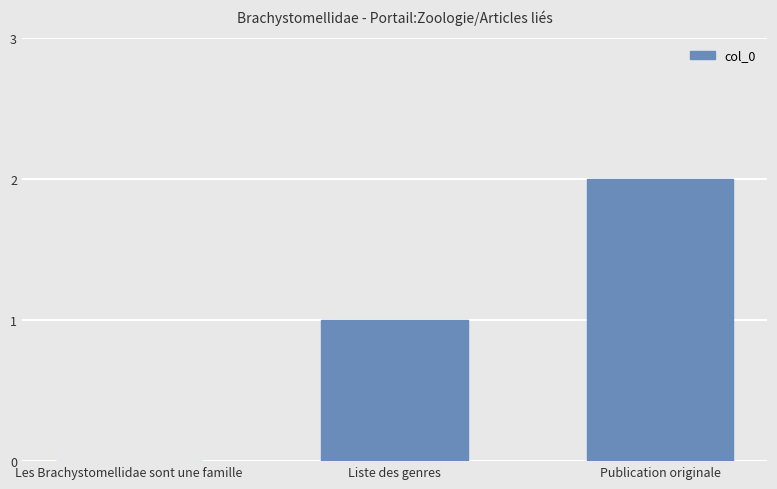

Reading left to right, what are all the values shown in this chart?

Les Brachystomellidae sont une famille=0	Liste des genres=1	Publication originale=2